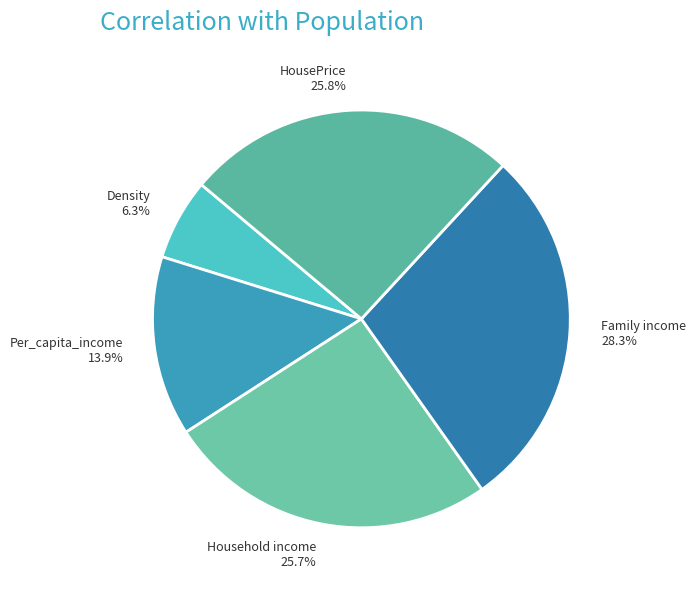

Between Per_capita_income and Density, which is larger?

Per_capita_income